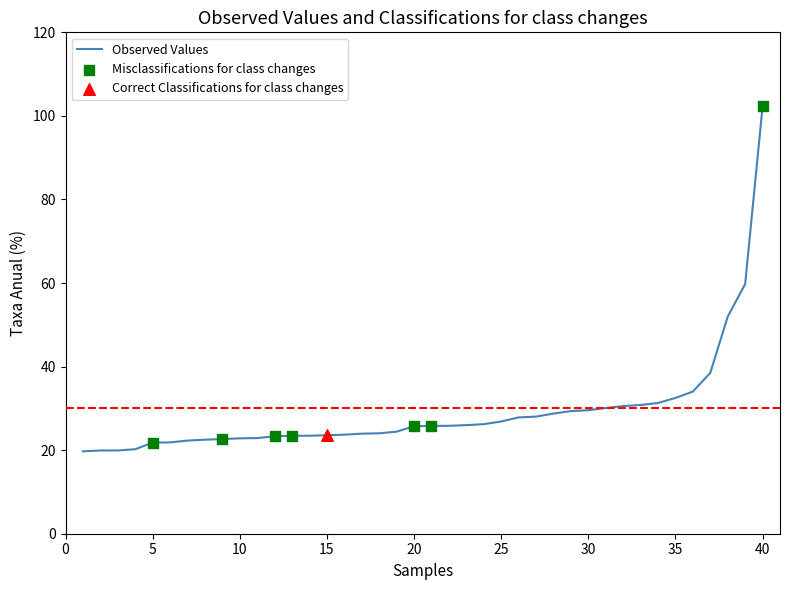

What is the smallest value displayed?

19.7